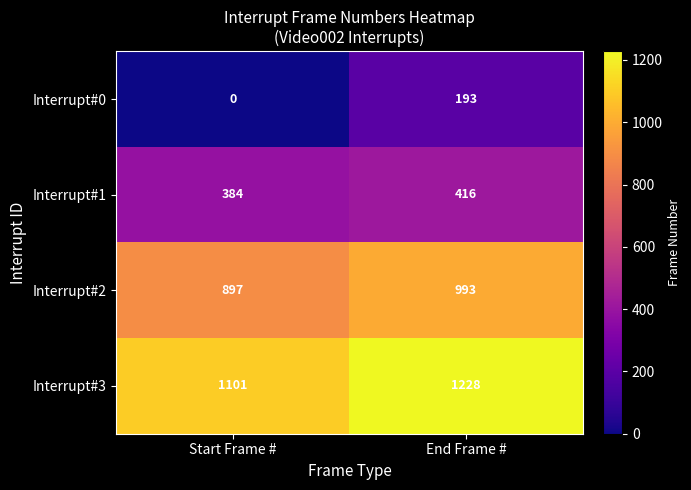

The Interrupt#2 series shows 897 at Start Frame #. True or false?

True